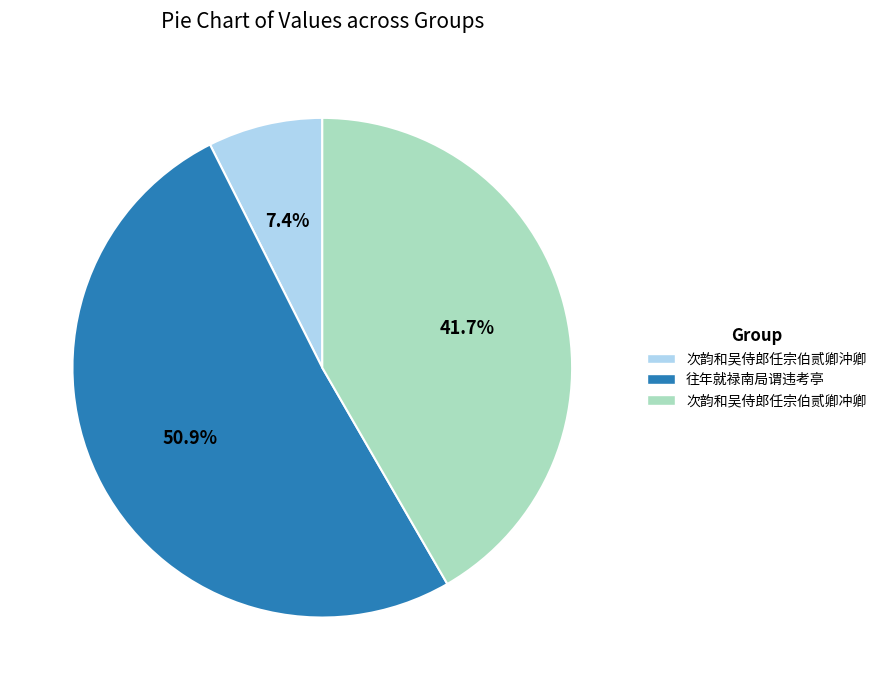

Is there a majority slice in this chart?

Yes